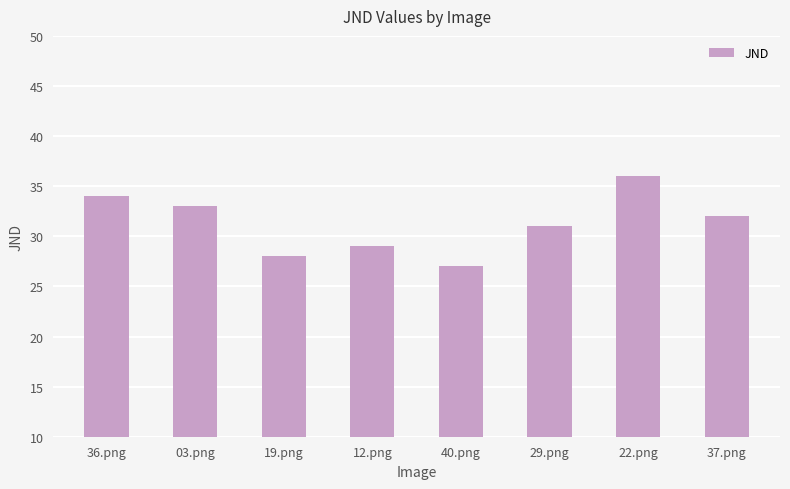

What position from the right is 22.png?

2